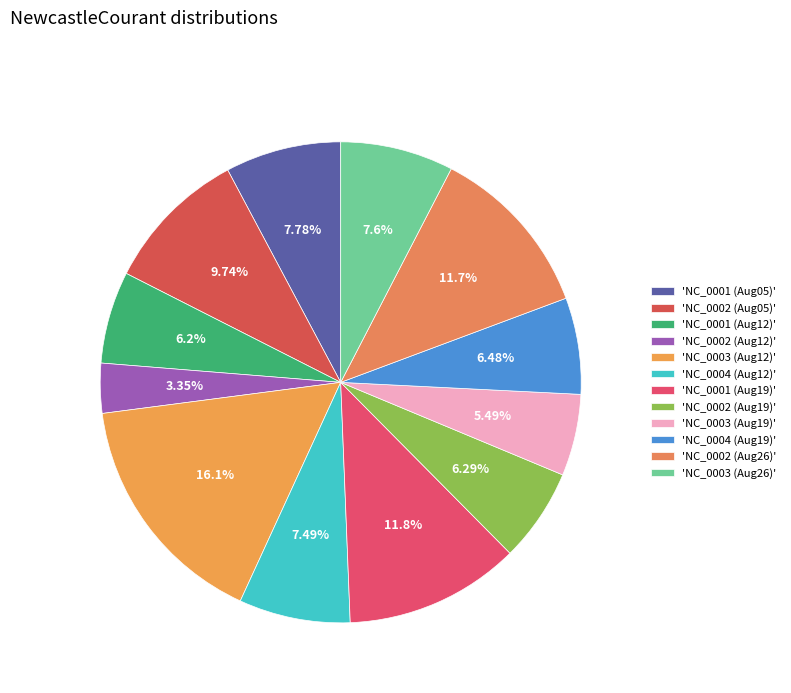

What is the largest slice in the pie chart?

'NC_0003 (Aug12)'